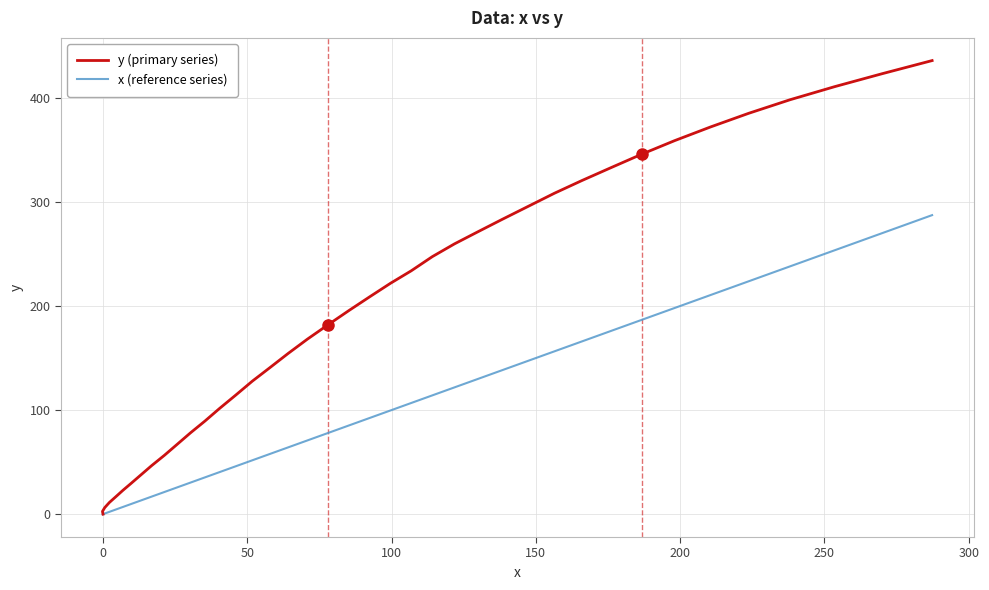

Reading left to right, what are all the values shown in this chart?

y (primary series): 0.0	2.6	6.3	11.2	16.9	22.9	29.5	37.4	46.5	56.6	67.1	78.1	89.4	101.6	114.4	127.7	140.7	154.3	168.1	182.0	195.8	209.0	221.8	233.8	247.4	259.7	271.3	283.2	295.4	308.3	320.6	333.0	346.0	358.9	372.0	385.1	398.2	410.8	423.2	435.8
x (reference series): 0.0	-0.2	0.6	2.2	4.5	6.9	9.7	13.0	16.8	21.3	25.7	30.3	35.3	40.4	46.0	51.7	57.8	64.1	70.8	78.0	85.3	92.5	99.6	106.8	114.1	121.8	129.9	138.3	147.1	156.4	166.0	176.1	186.8	198.1	210.5	223.7	238.1	253.6	270.0	287.3